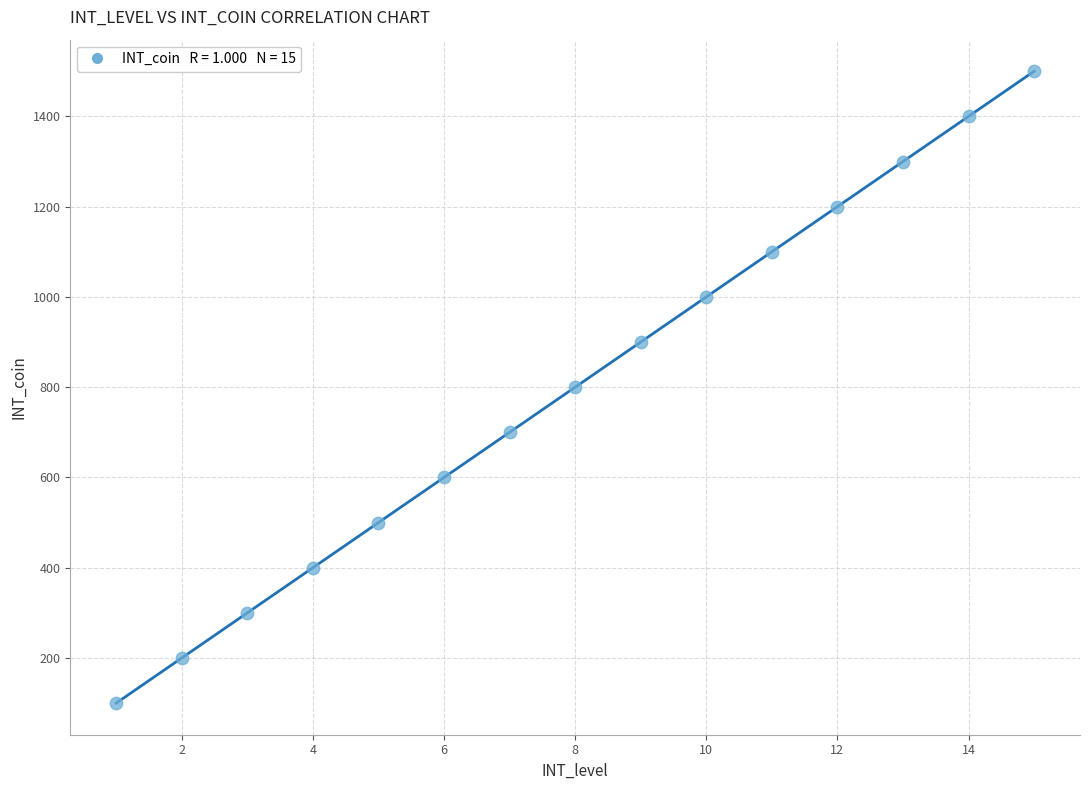

What is the range of Y values (max minus min)?

1400